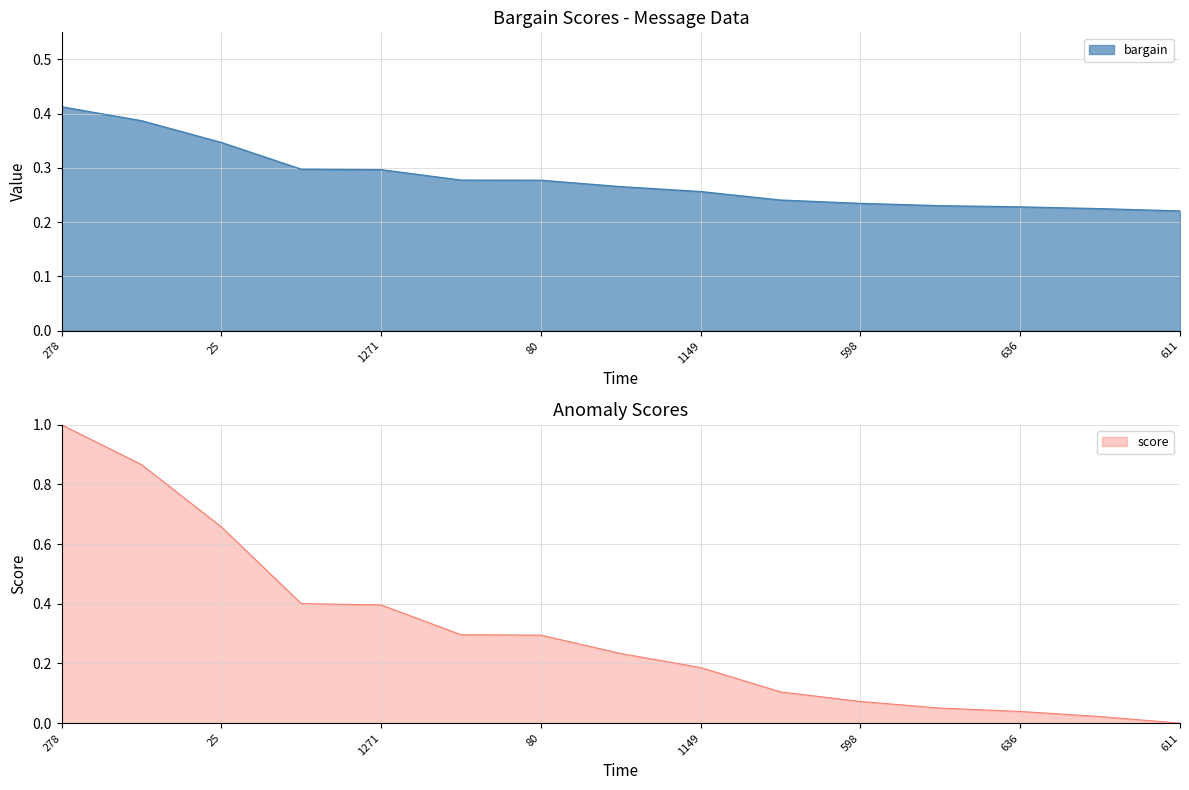

Reading right to left, transcribe all the data shown in this chart.

611=0.2	6=0.2	636=0.2	620=0.2	598=0.2	1222=0.2	1149=0.3	782=0.3	80=0.3	577=0.3	1271=0.3	631=0.3	25=0.3	1269=0.4	278=0.4